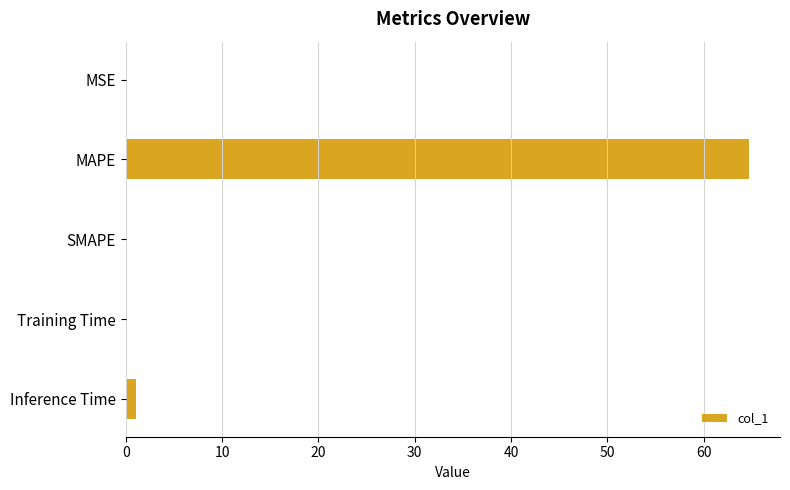

Which category has the highest value across all series?

MAPE